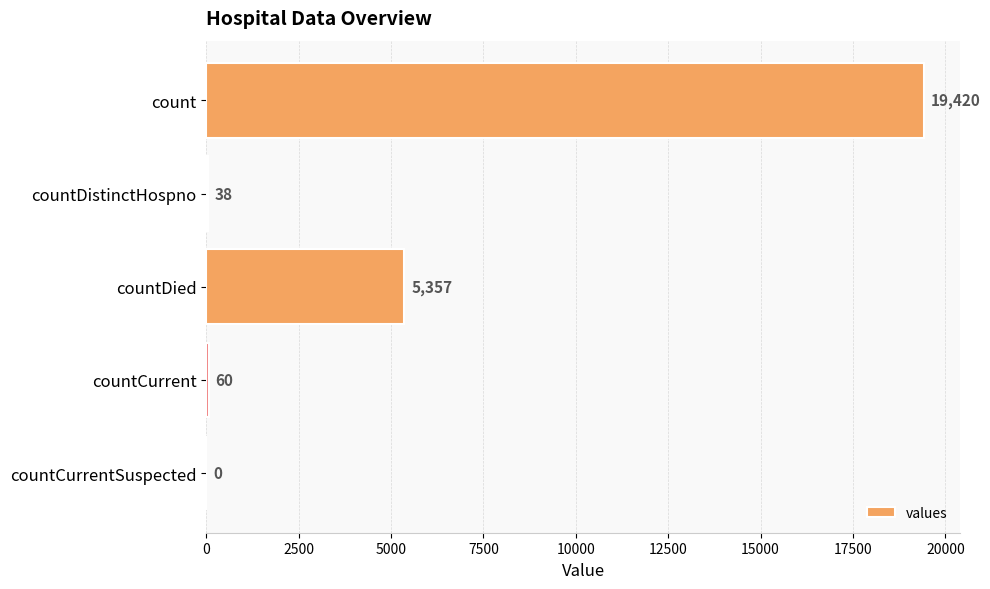

The chart shows a value of 5357 at countDied. True or false?

True